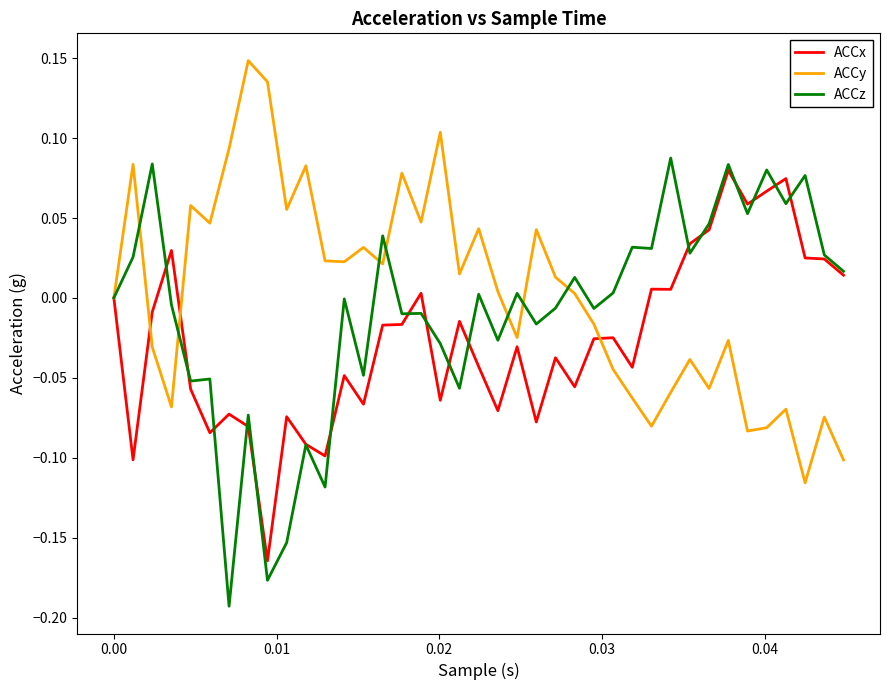

At how many categories does at least one series exceed 0?

37